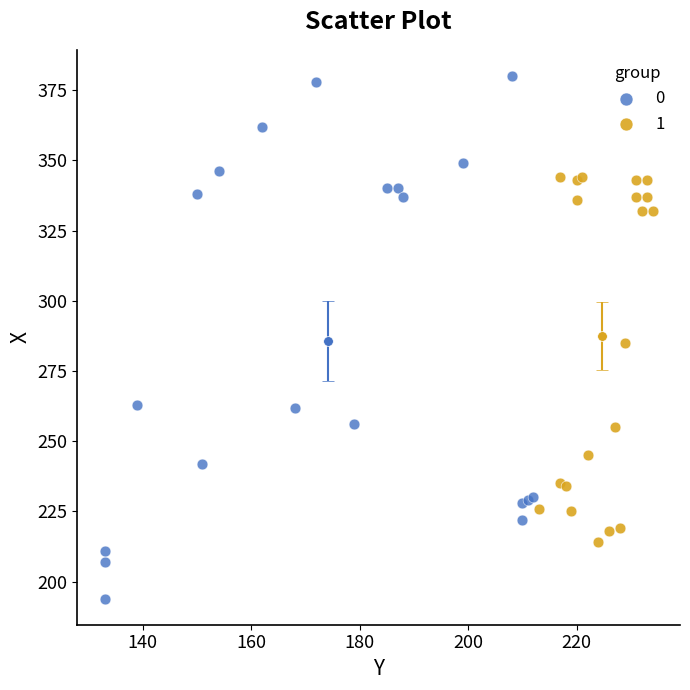

What are all the series names shown in the legend?

0, 1